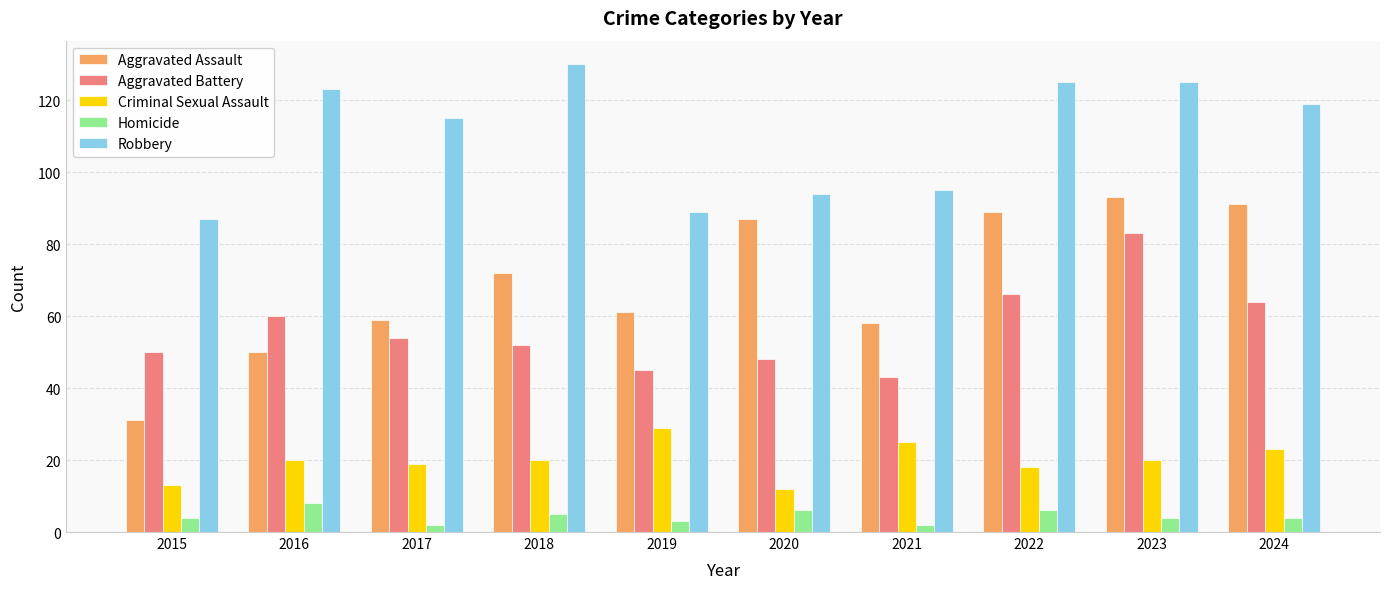

How many groups of bars are there?

10